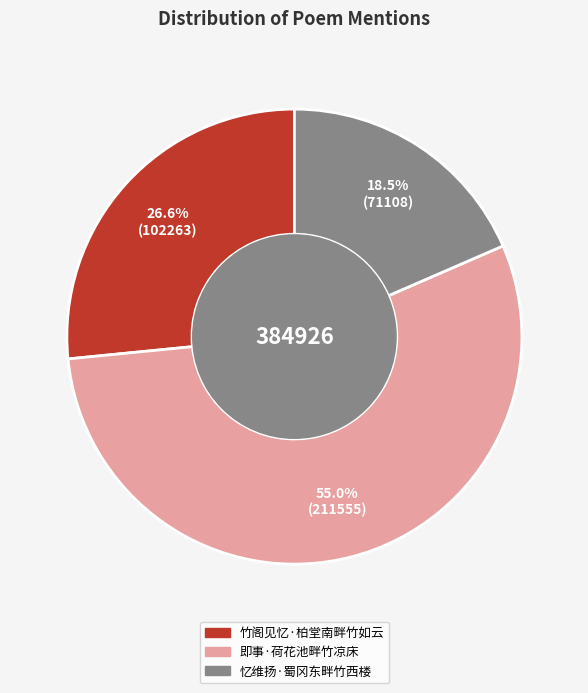

What percentage is the 竹阁见忆·柏堂南畔竹如云 slice, to the nearest percent?

27%